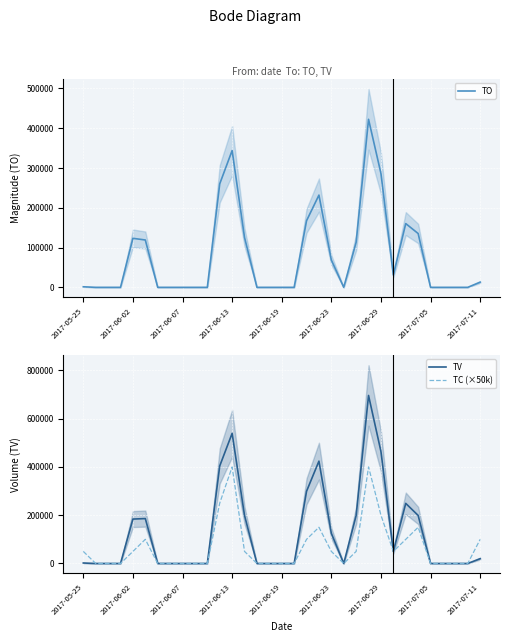

The value of TC (×50k) at 2017-06-13 is 400000. True or false?

True